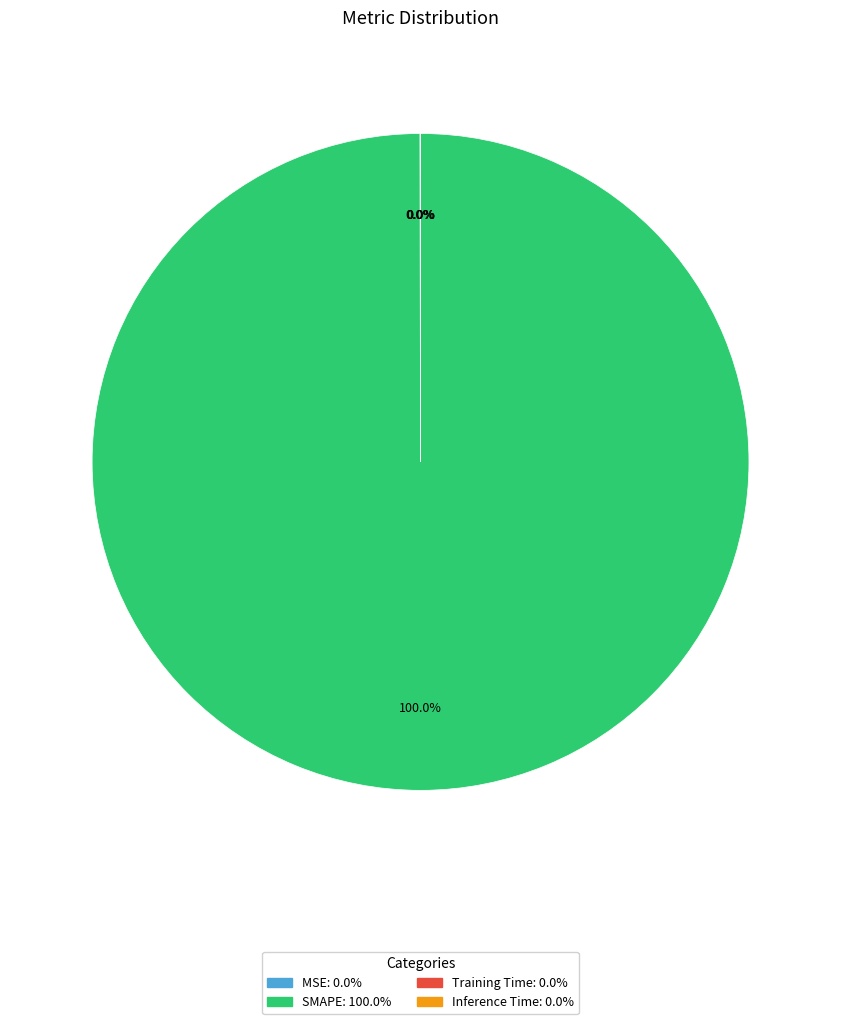

Which slice represents more than half of the pie?

SMAPE